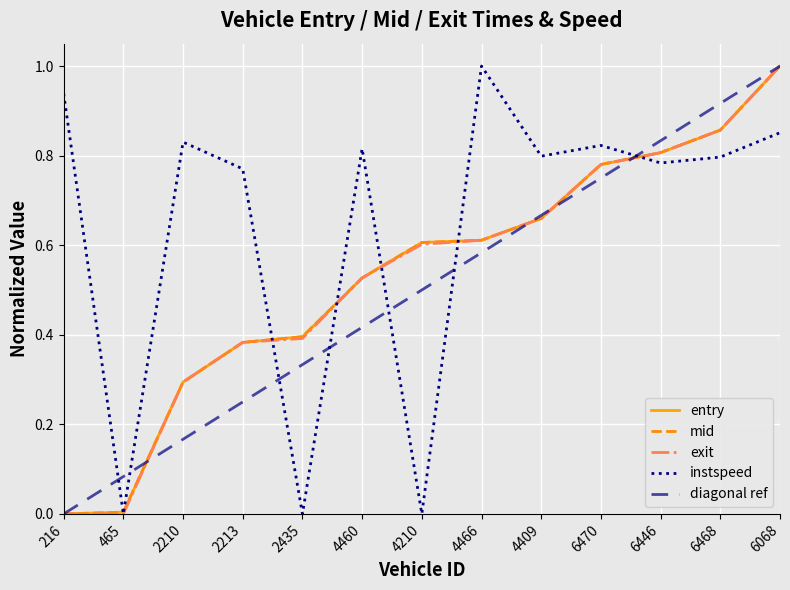

What is the average value of the instspeed series?

0.6